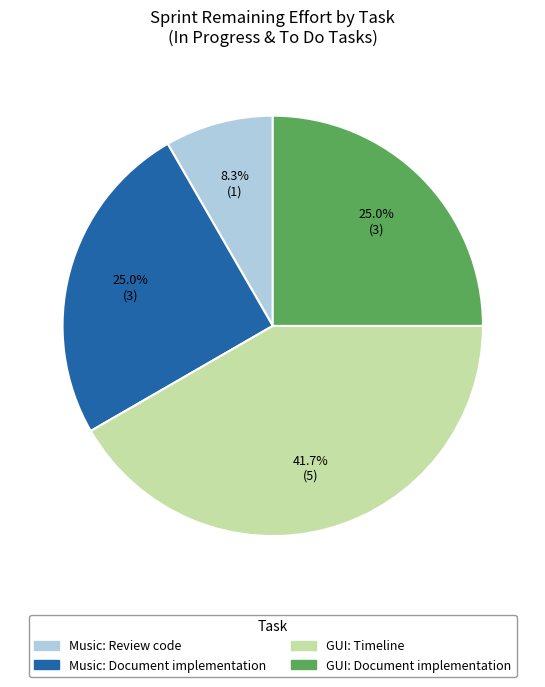

What portion of the pie excludes GUI: Timeline?

58.3%